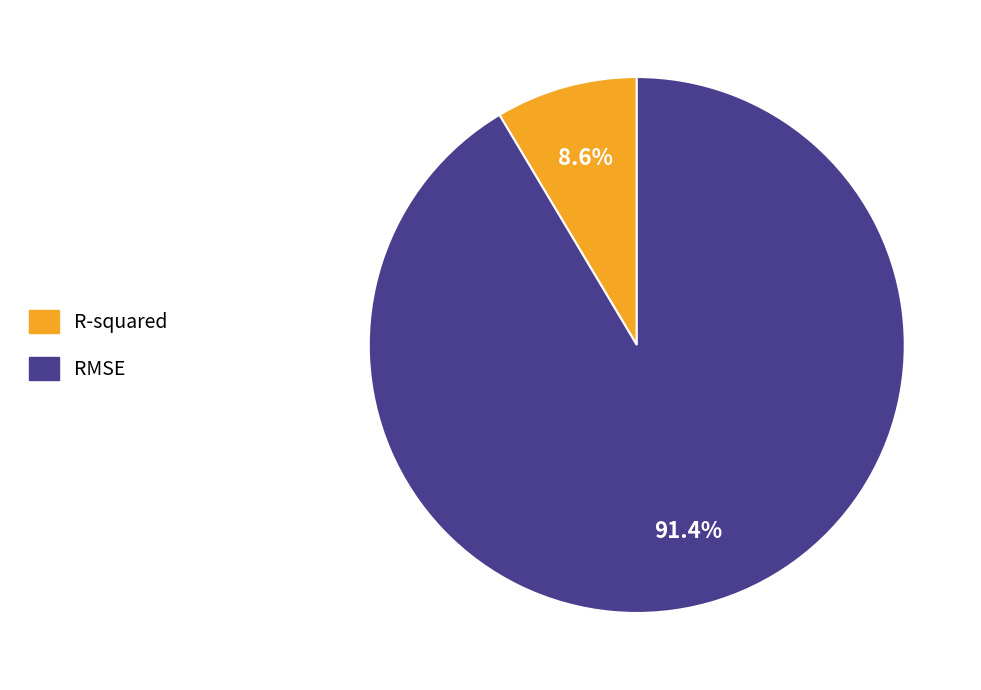

Does RMSE account for over 50% of the chart?

Yes